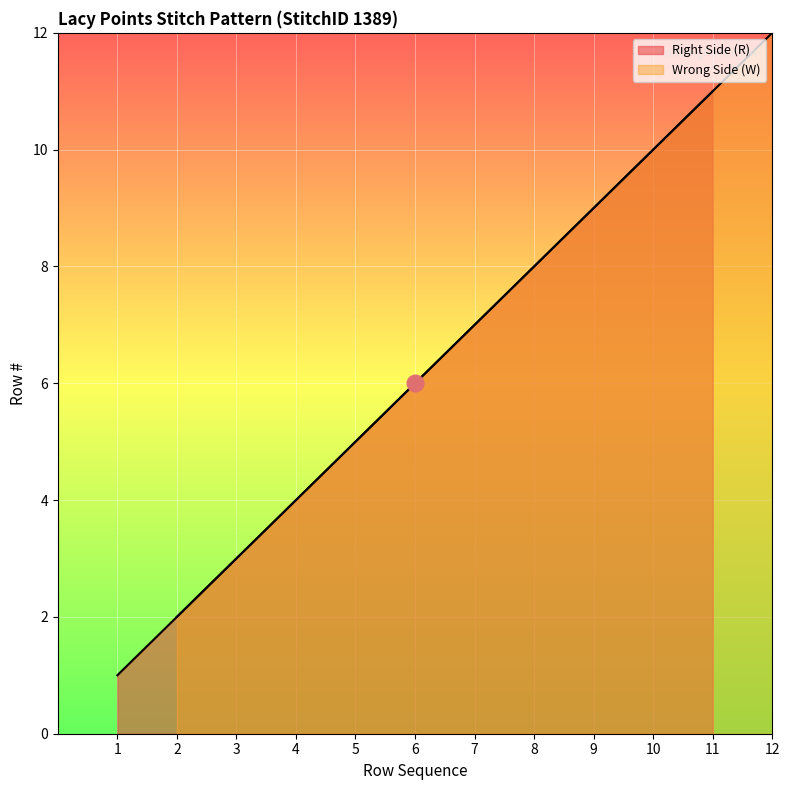

What is the sum of the Right Side (R) values at 11 and 3?

14